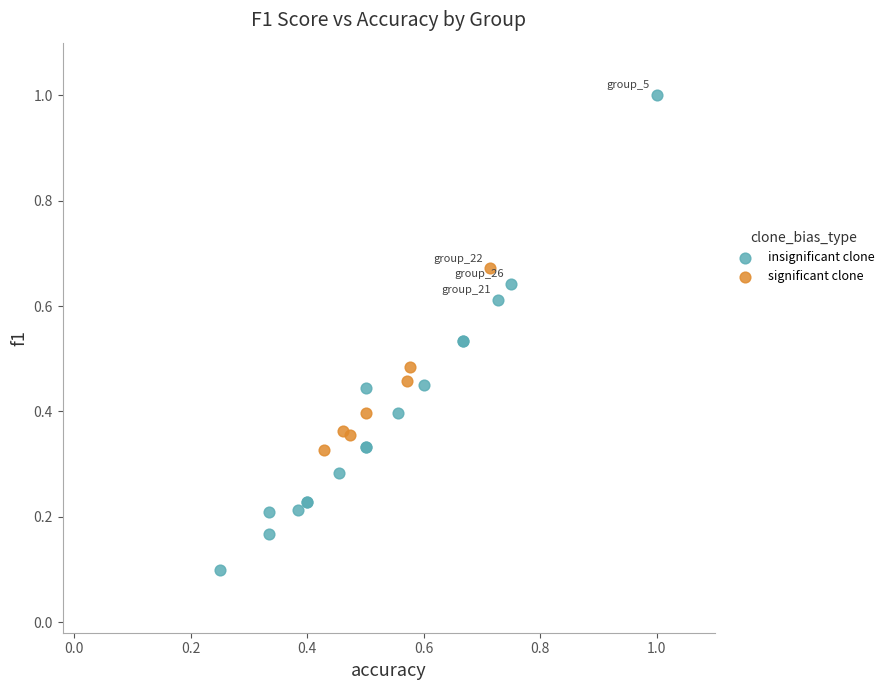

Which series reaches the minimum Y coordinate?

insignificant clone